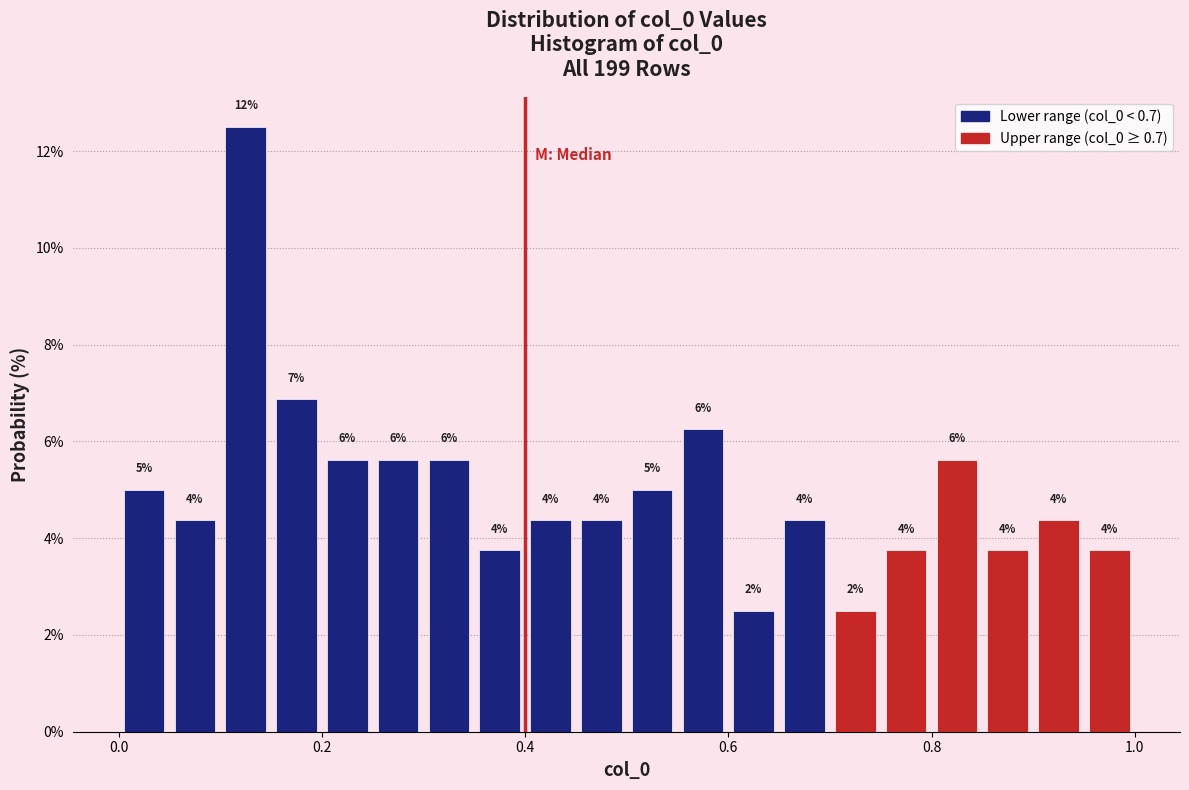

Around what value on the x-axis is the tallest bar? Give the approximate position of its centre, as read against the axis.

0.12